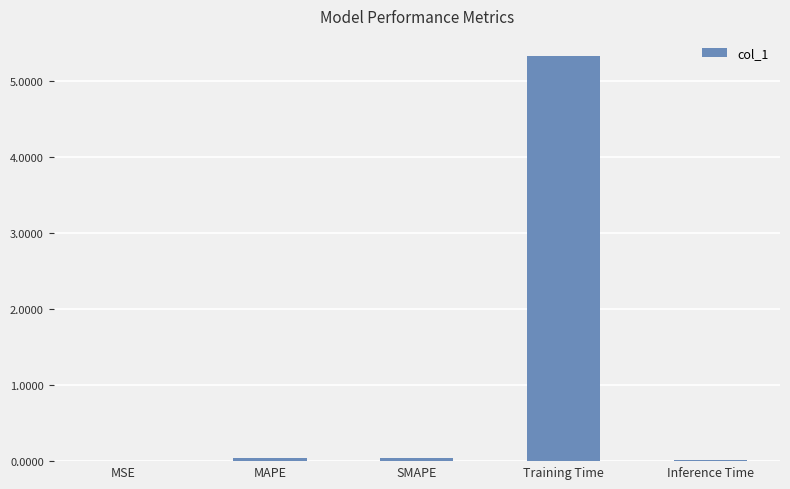

Which label corresponds to the largest value in the chart?

Training Time